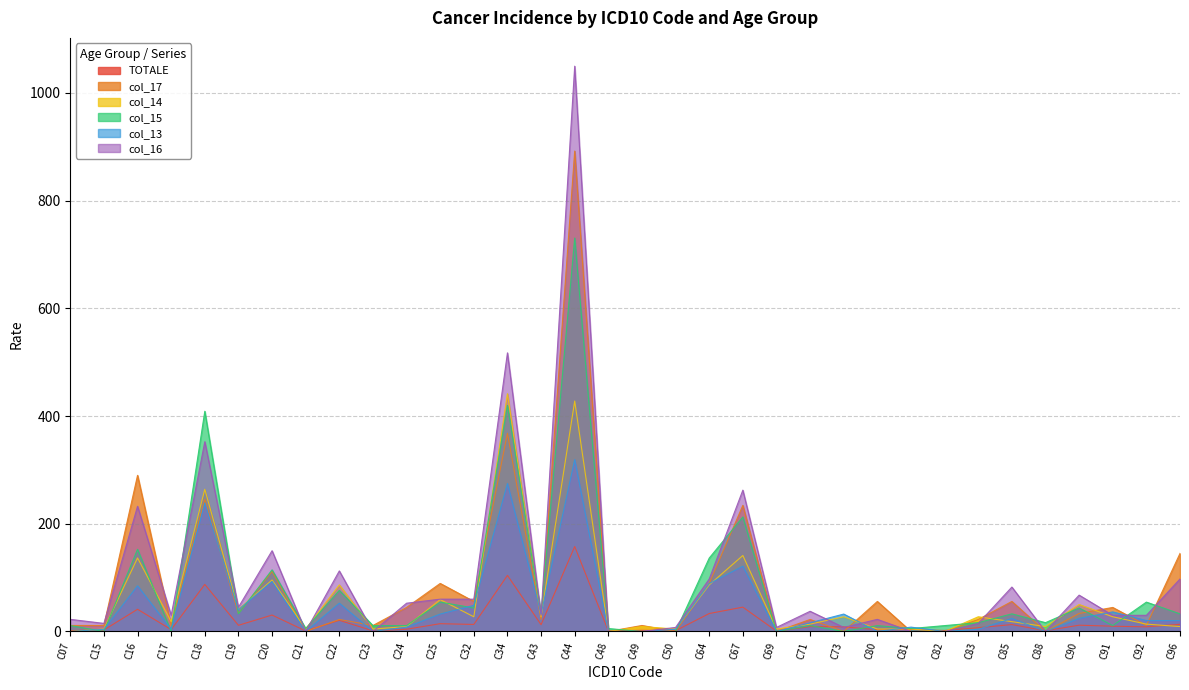

How many values in col_17 are above zero?

26